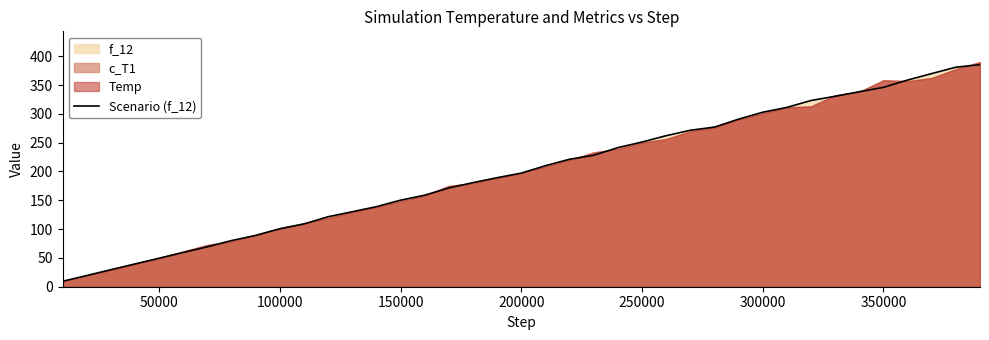

How many data points are above 197?

20